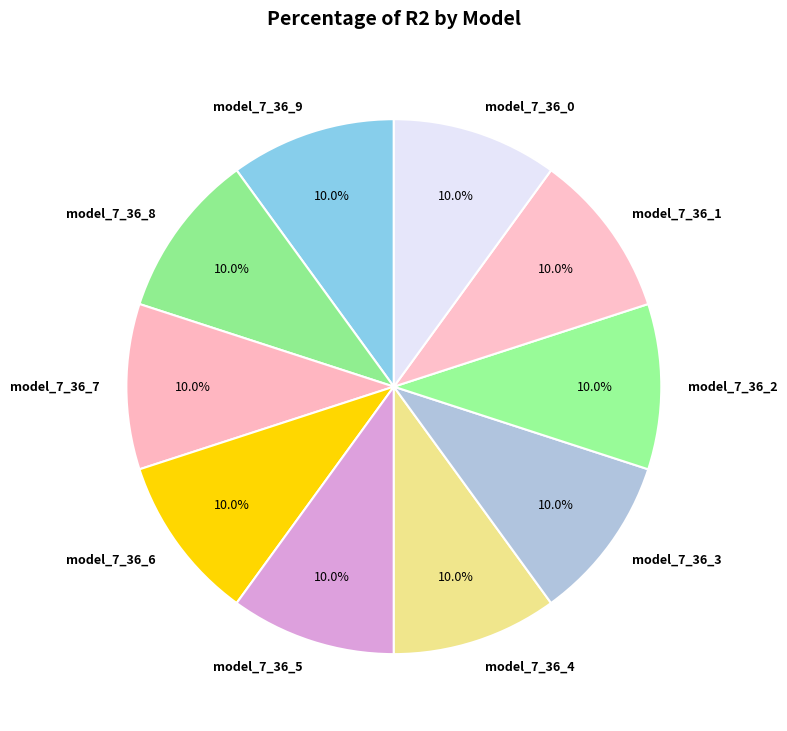

Is it true that model_7_36_2 is 10% of the pie?

True